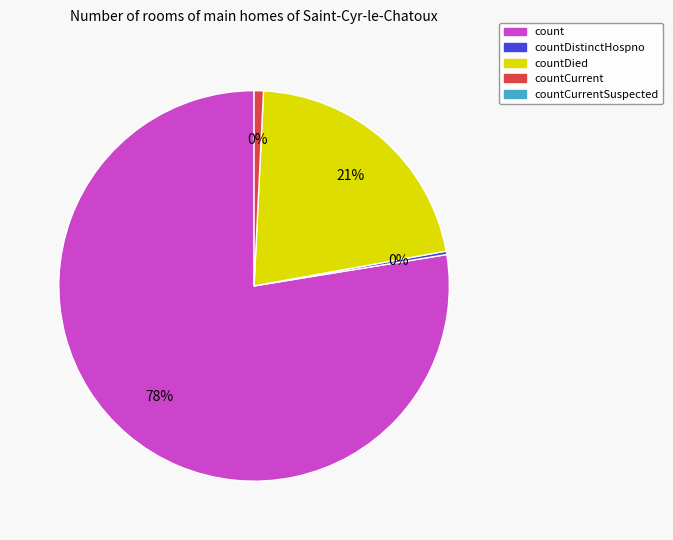

To the nearest percent, what is the average slice percentage?

20%